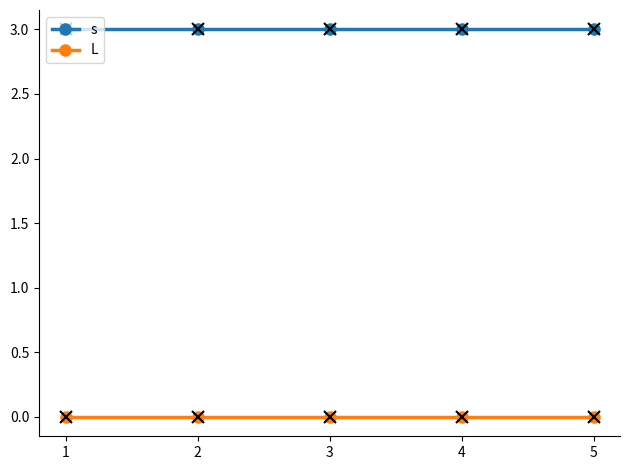

Count the number of data series in this chart.

2